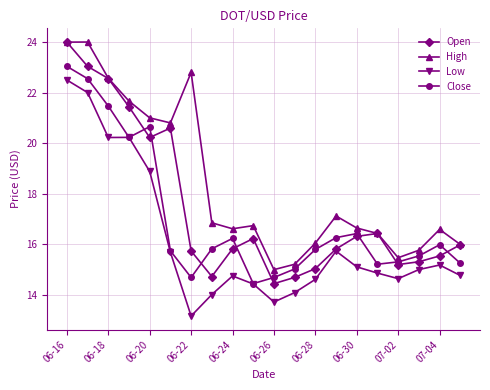

How many distinct data groups are displayed?

4